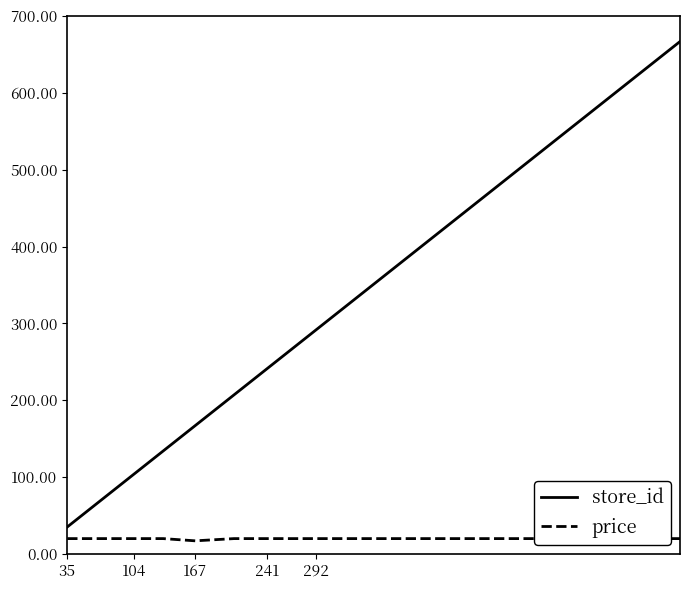

Which series has the widest spread of values?

store_id